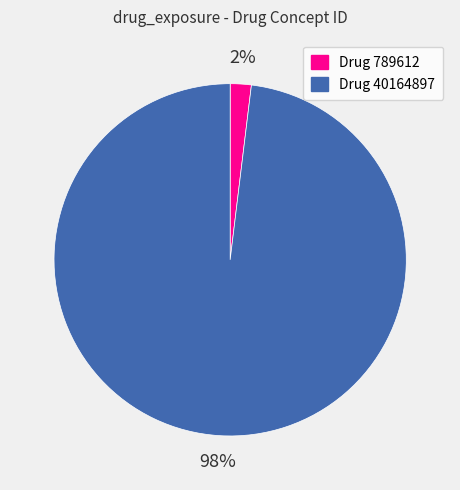

To the nearest percent, what is the difference between the largest and smallest slice percentages?

96%